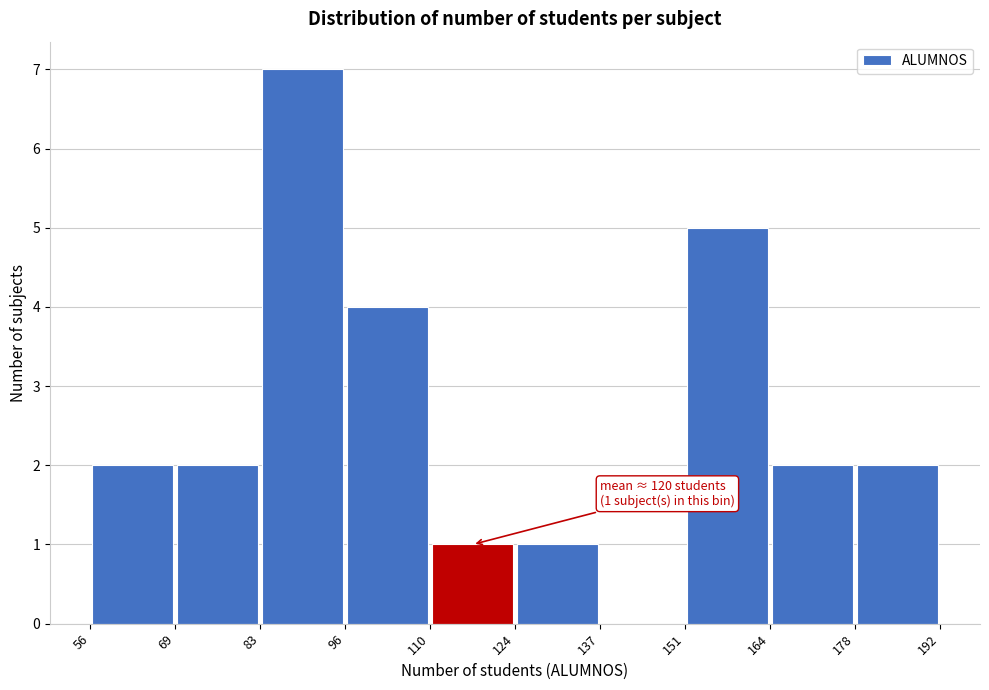

Over which range of the x-axis is the bar tallest?

83 to 96